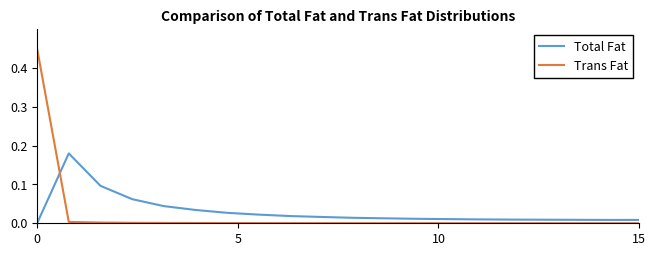

List the series in order of their peak value, lowest first.

Total Fat, Trans Fat